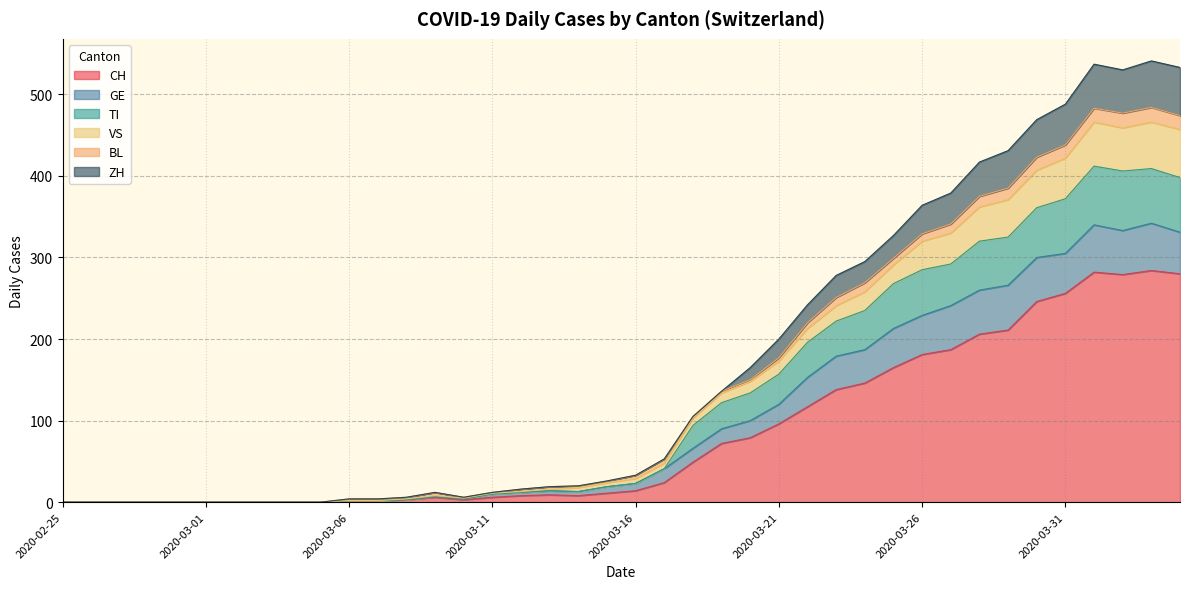

Does the chart display data point markers on the line(s)?

No